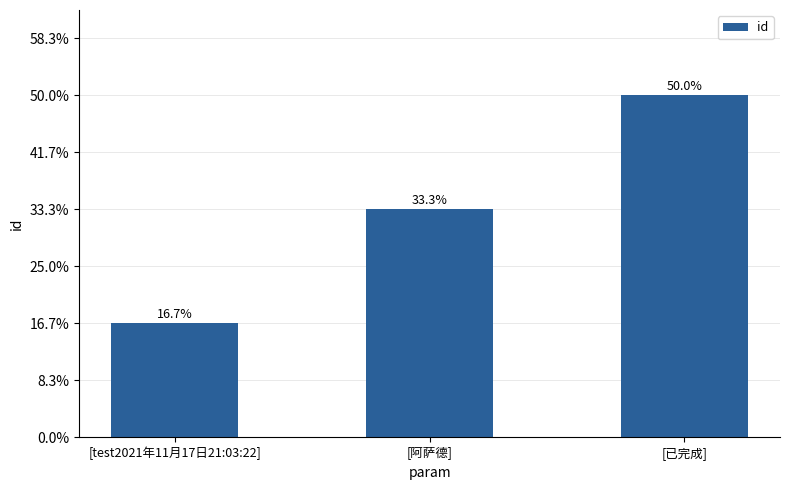

Are the bars horizontal?

No